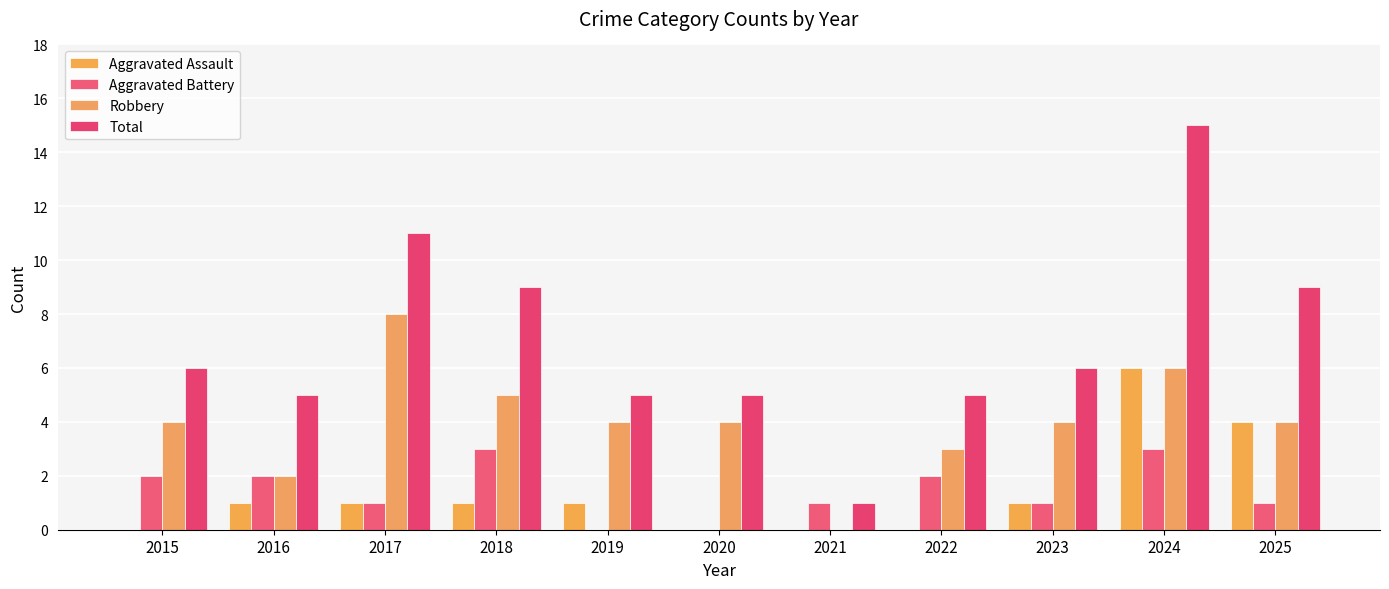

What is the sum of the Total values at 2025 and 2018?

18